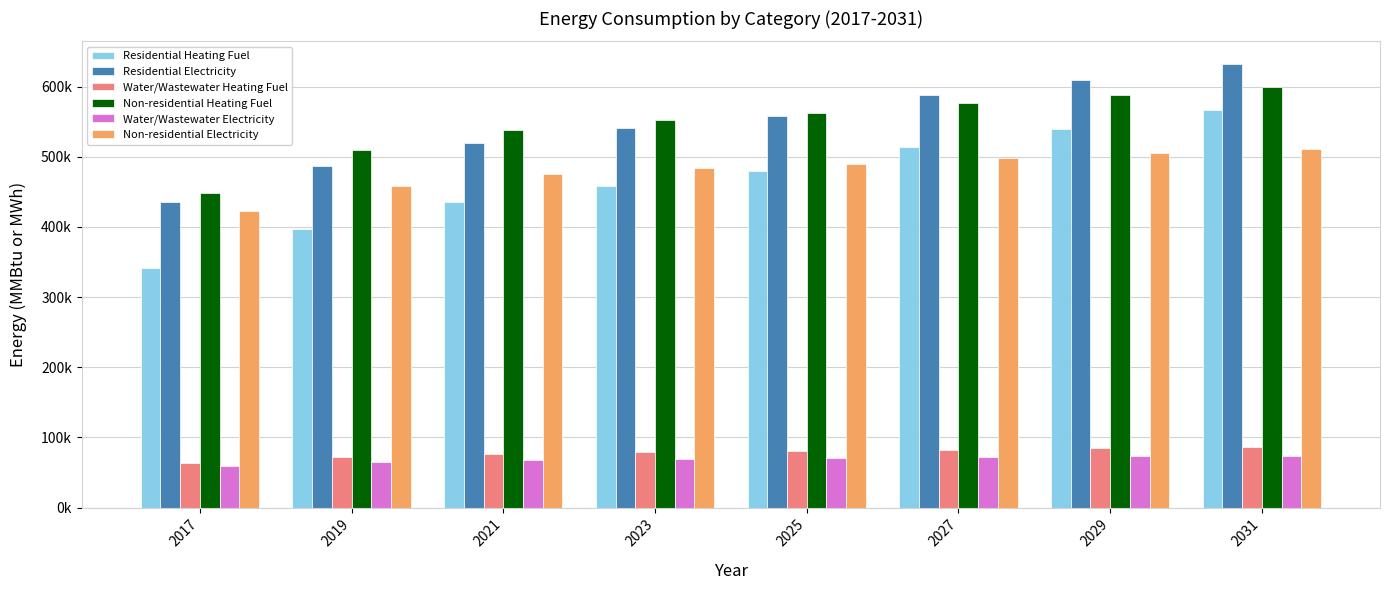

At which label does Water/Wastewater Electricity reach its peak?

2031